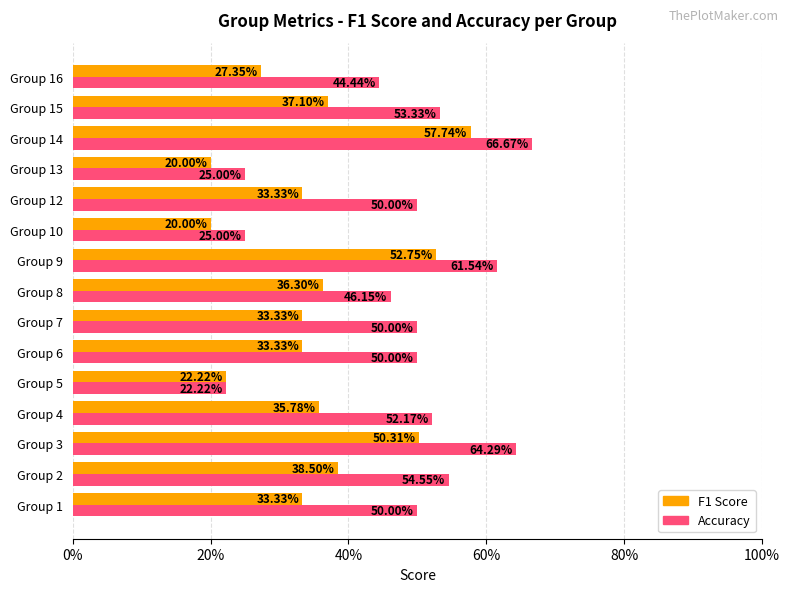

What are all the series names shown in the legend?

F1 Score, Accuracy